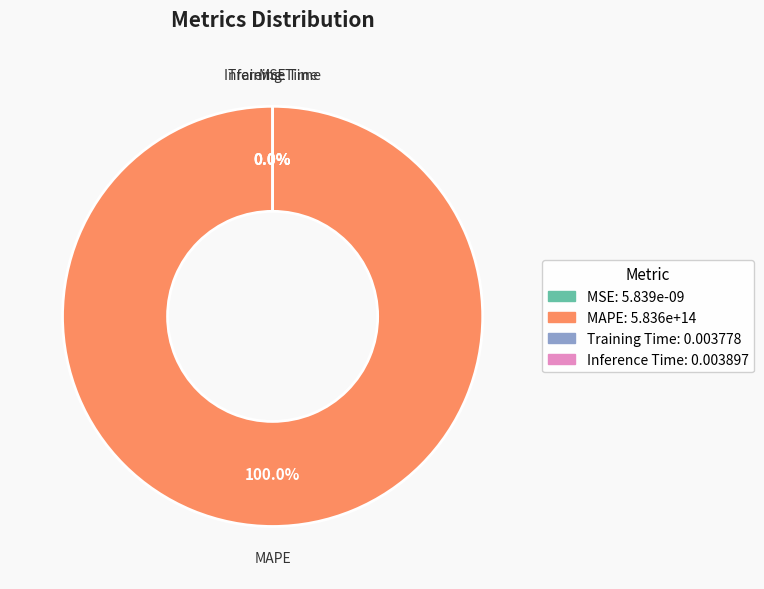

To the nearest percent, what percentage of the pie is MAPE?

100%